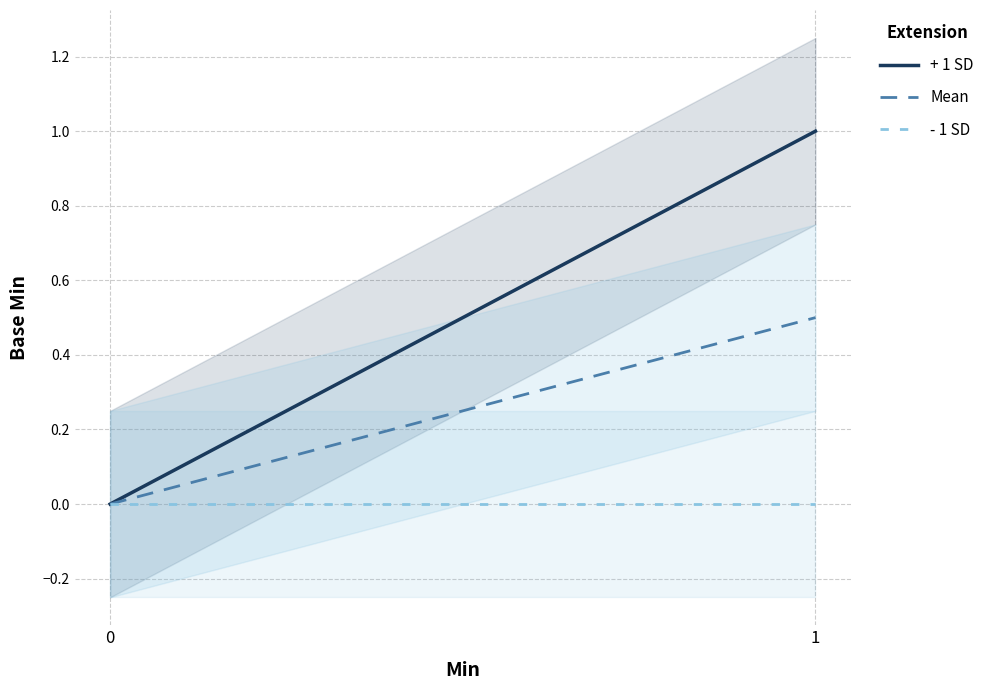

Reading left to right, what are all the values shown in this chart?

+ 1 SD: 0=0.0	1=1.0
Mean: 0=0.0	1=0.5
- 1 SD: 0=0.0	1=0.0